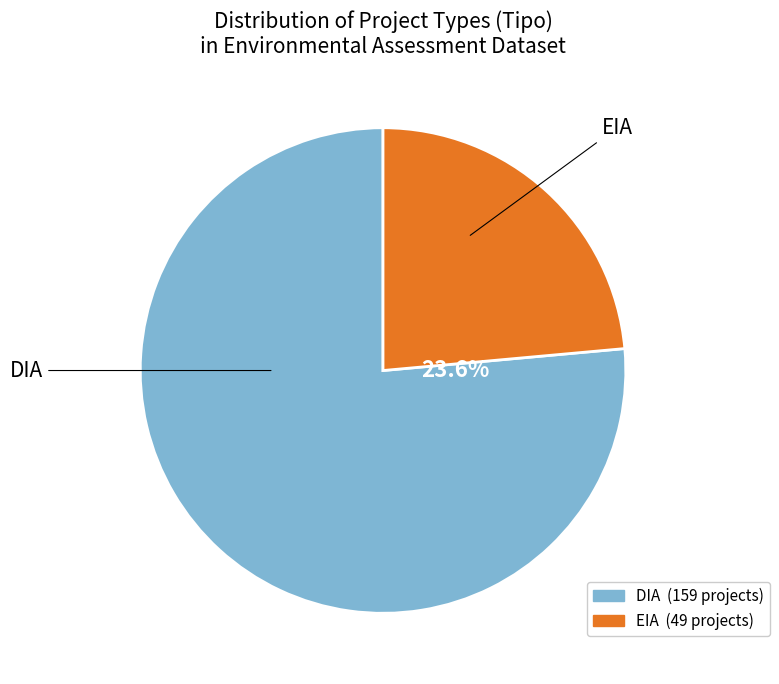

How many slices are in this pie chart?

2